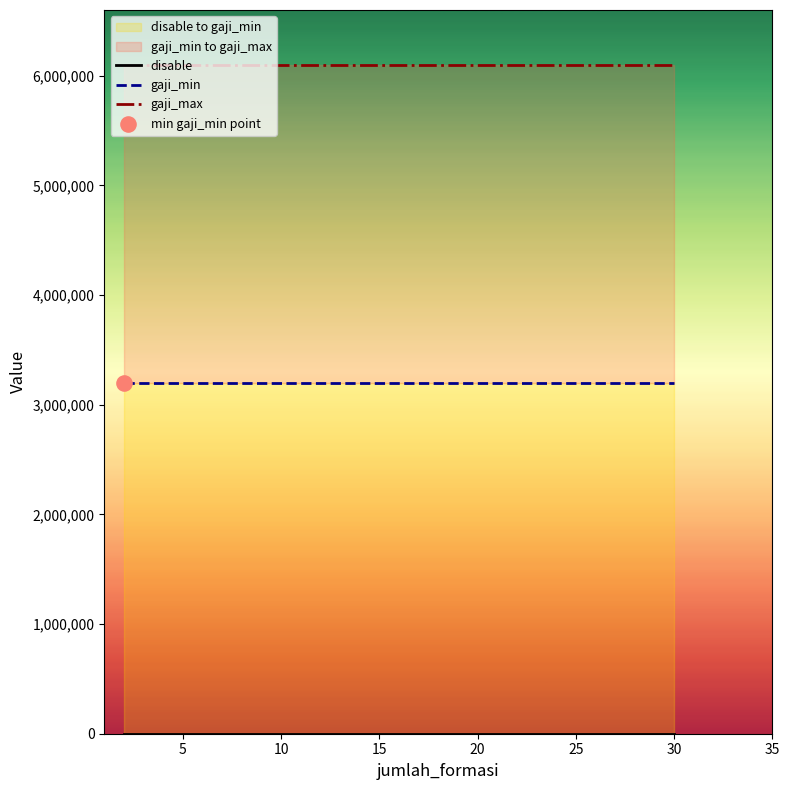

Which series has the largest total across all categories?

gaji_max